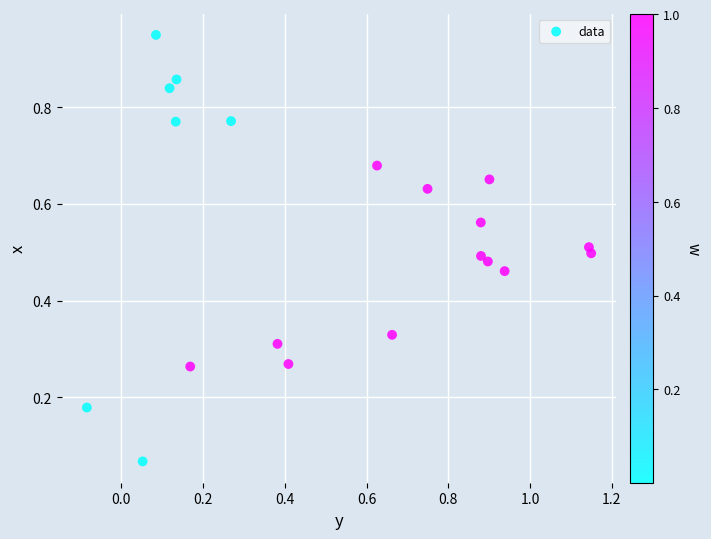

What is the range of X values (max minus min)?

1.2